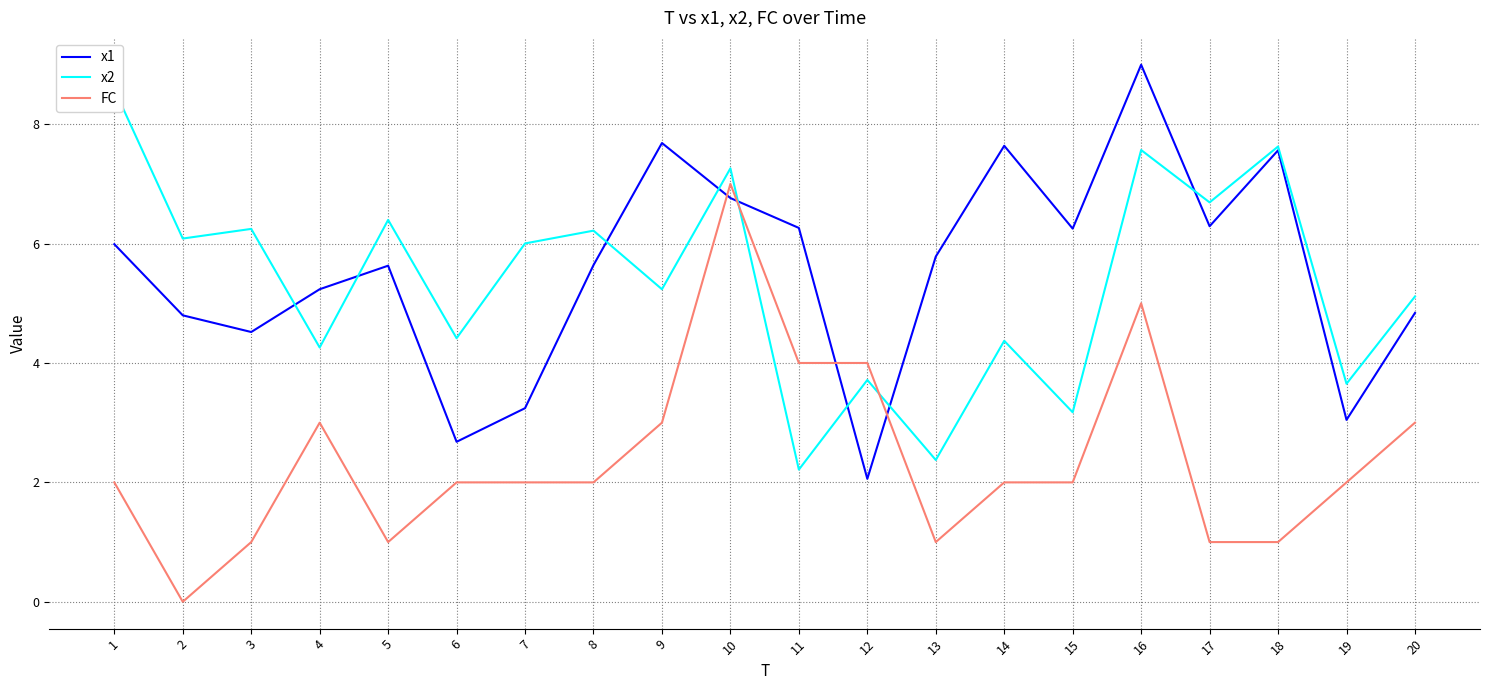

How many intersections are there between x2 and FC?

2